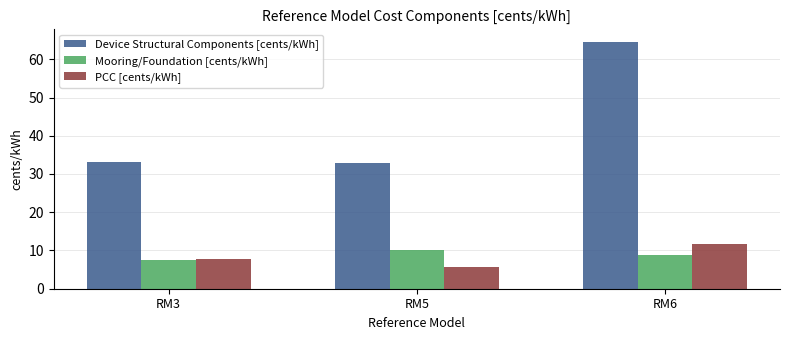

Which series has the largest total across all categories?

Device Structural Components [cents/kWh]